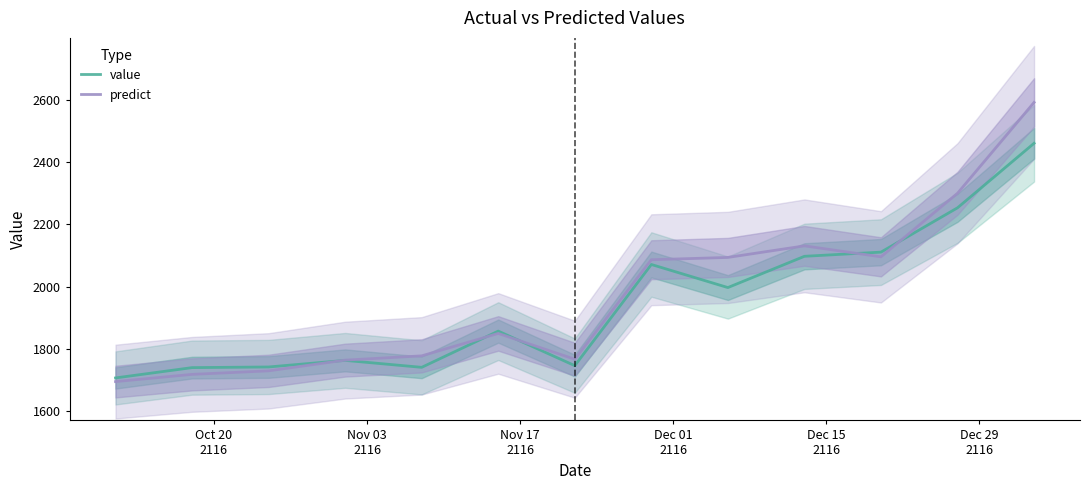

How many distinct data groups are displayed?

2